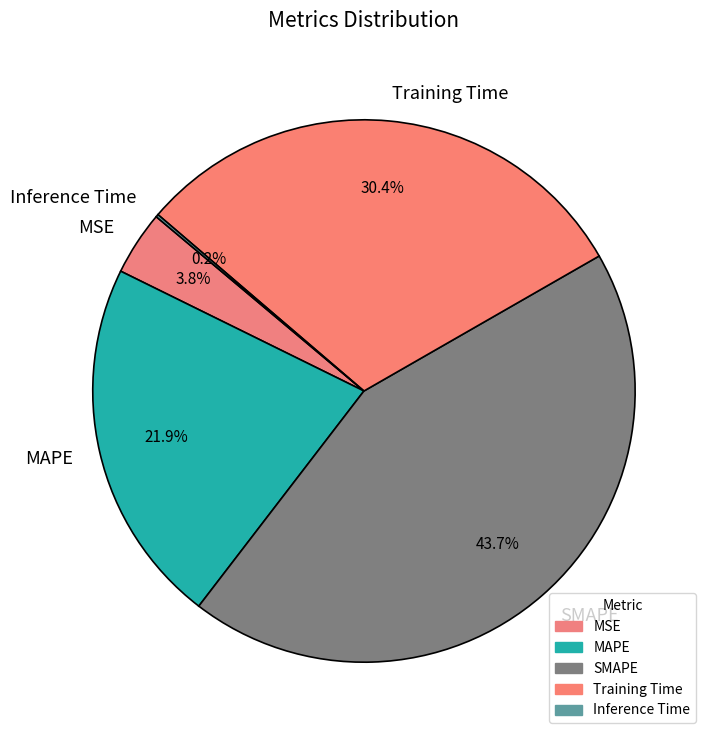

How much of the chart is everything except MSE?

96.2%